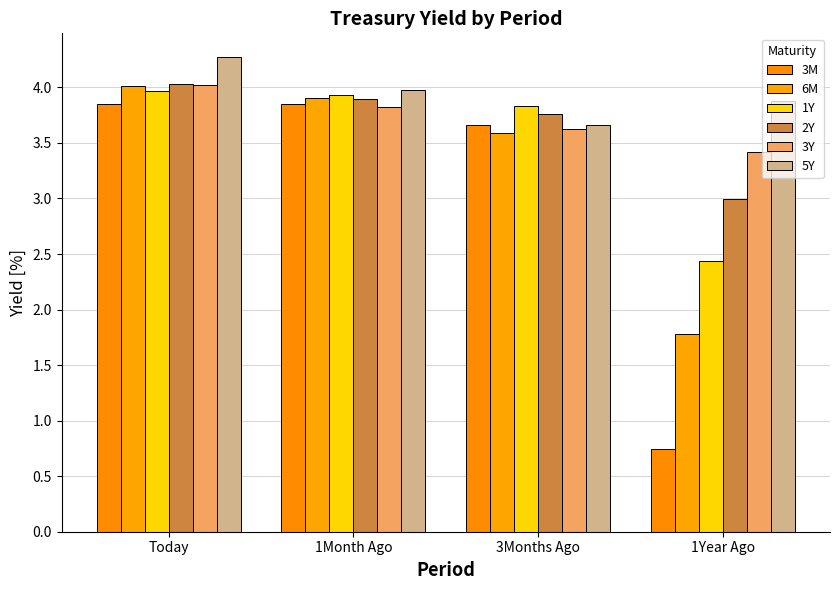

How many groups of bars are there?

4